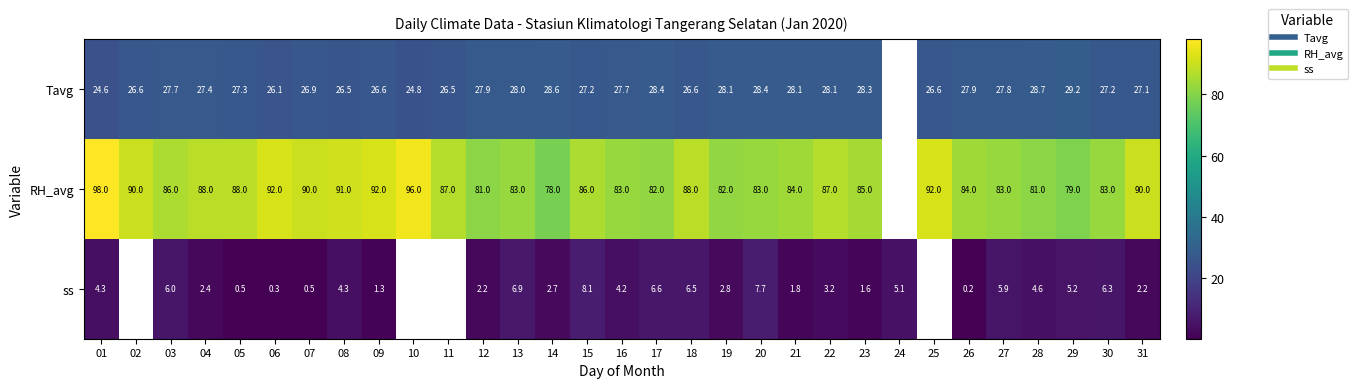

At which category is the sum across all series the highest?

01